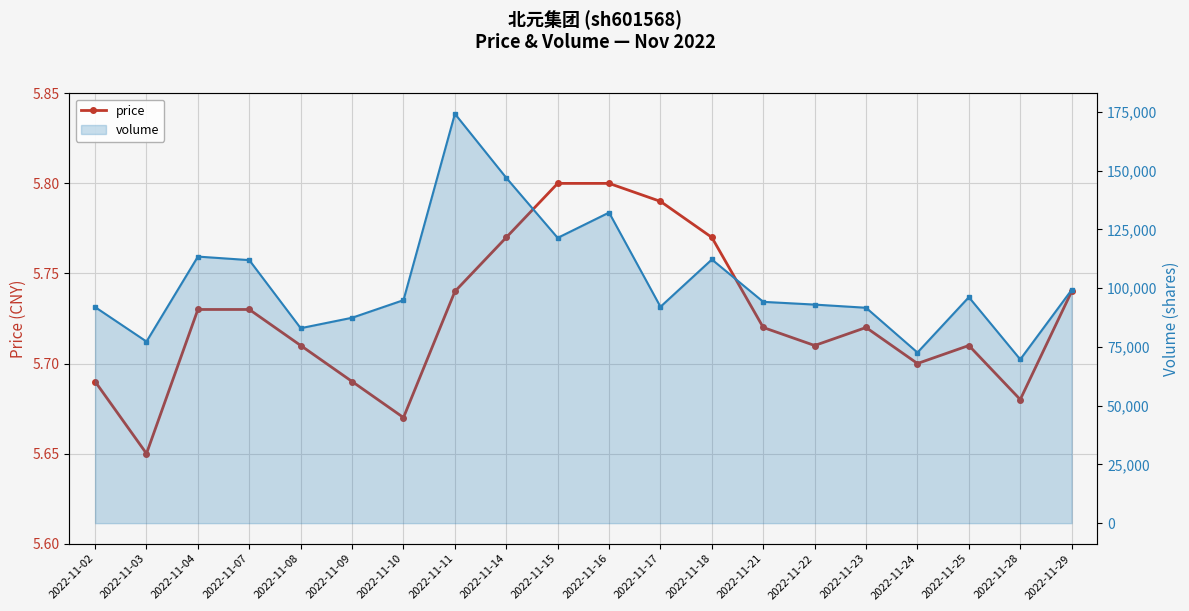

Does the chart display data point markers on the line(s)?

Yes